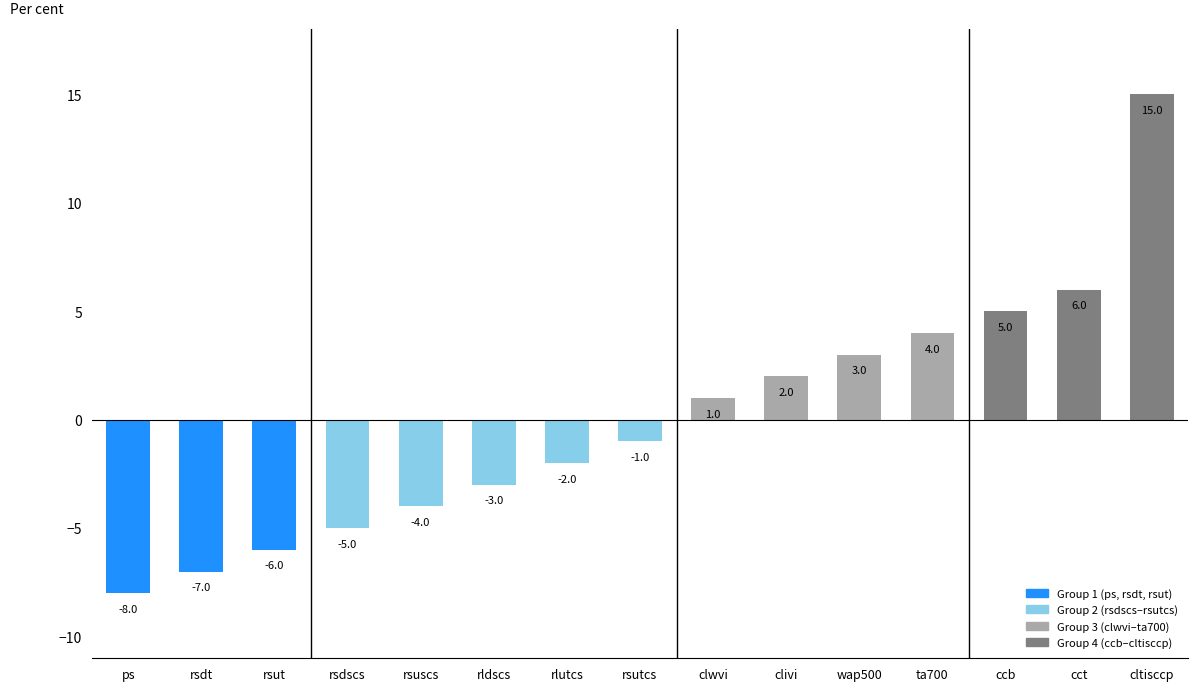

How many values are above zero?

7